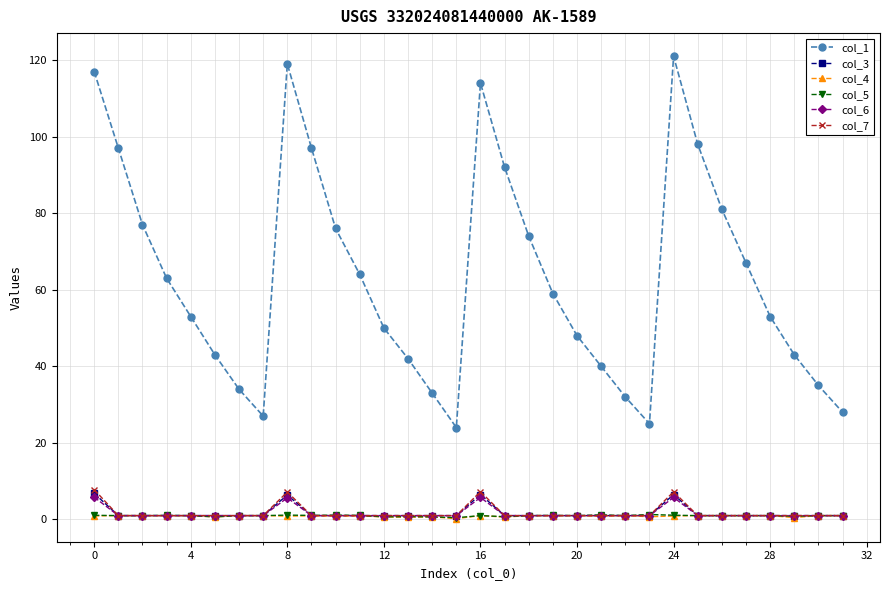

True or false: col_4 has more than 1 points higher than both neighbors.

True